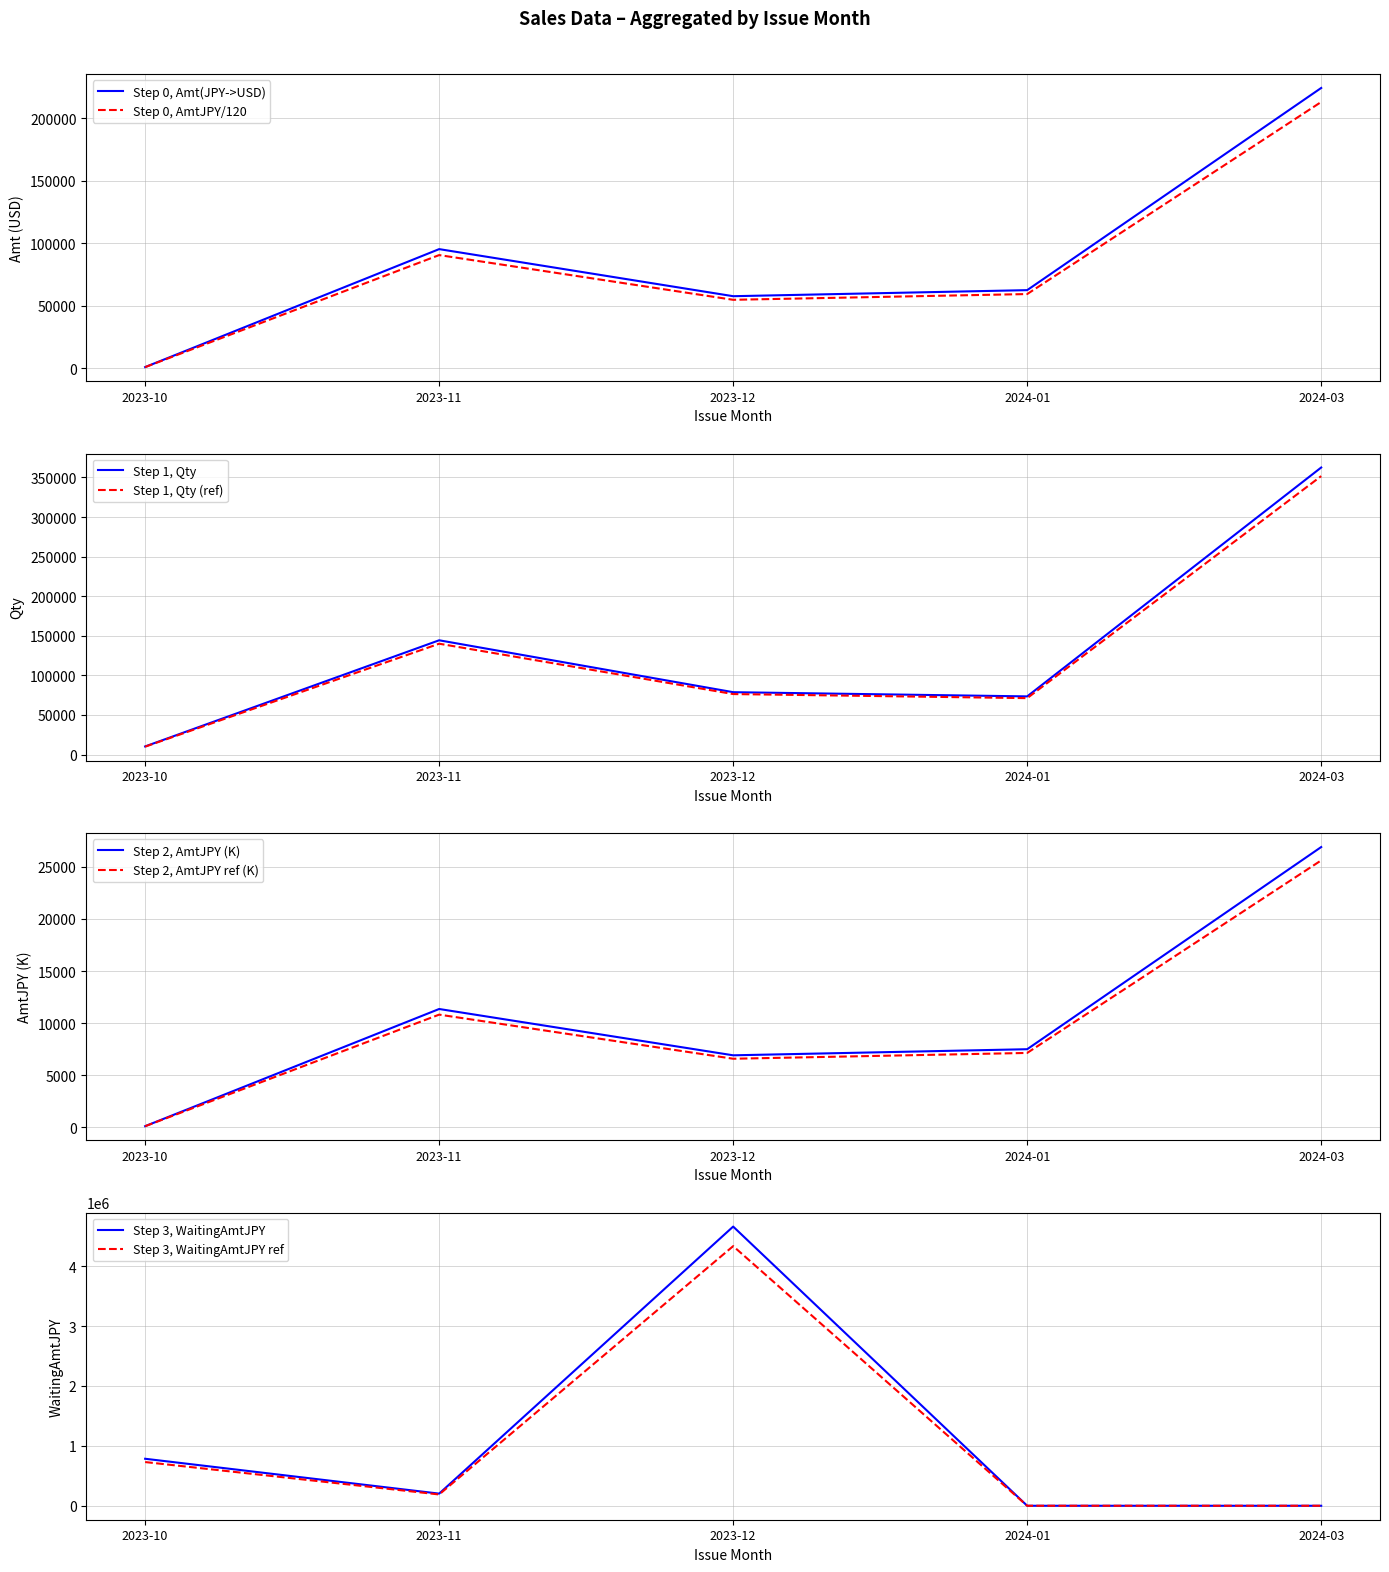

True or false: the data shows 202752.0 at WaitingAmtJPY_2023-11.

True